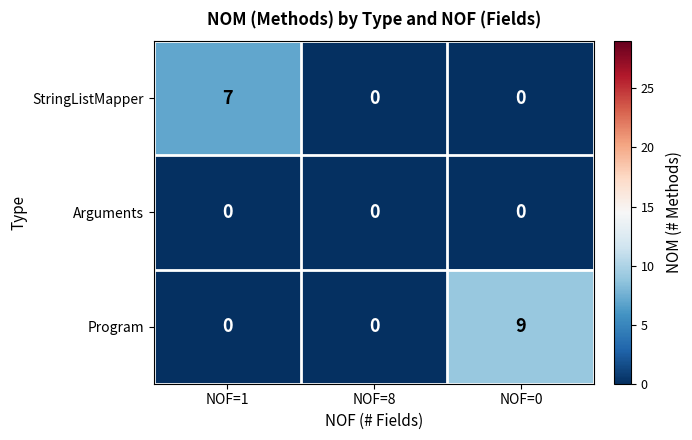

Rank the series by their average value, from lowest to highest.

Arguments, StringListMapper, Program